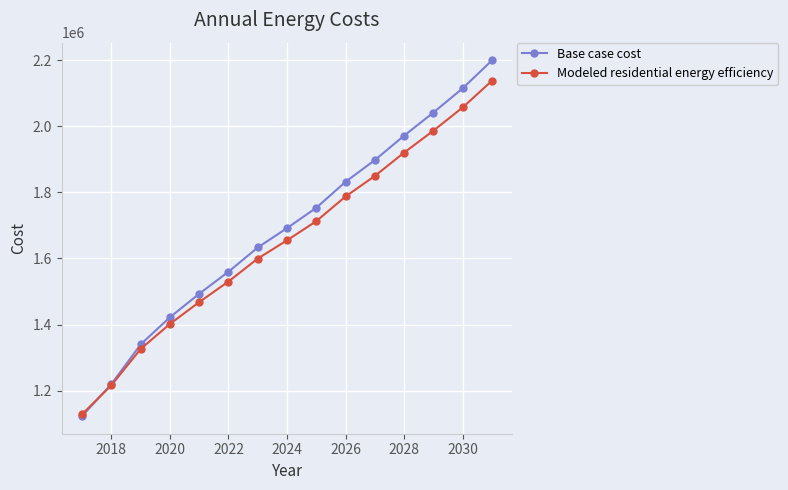

What is the minimum value shown in the chart?

1123359.4